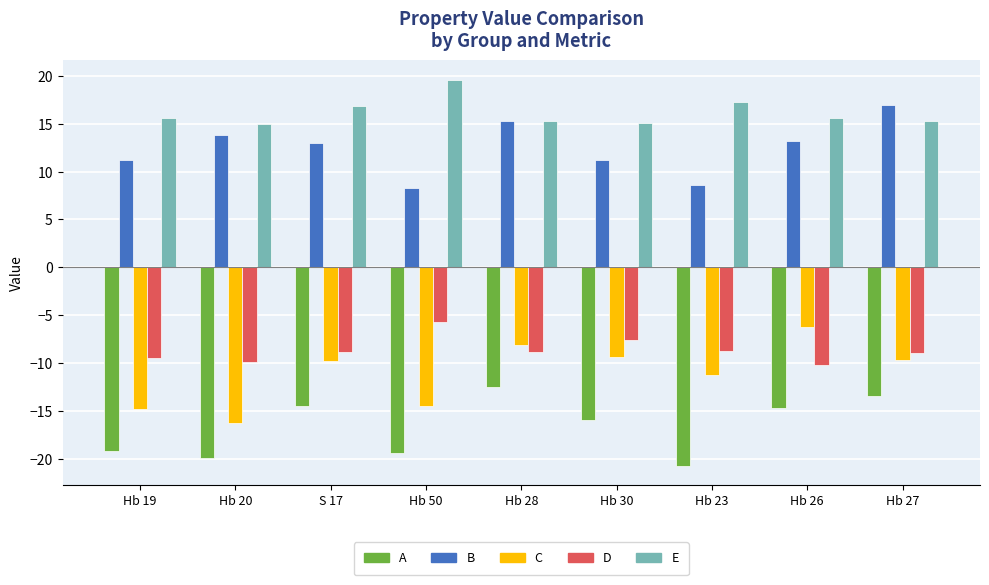

How many bars are there in each group?

5